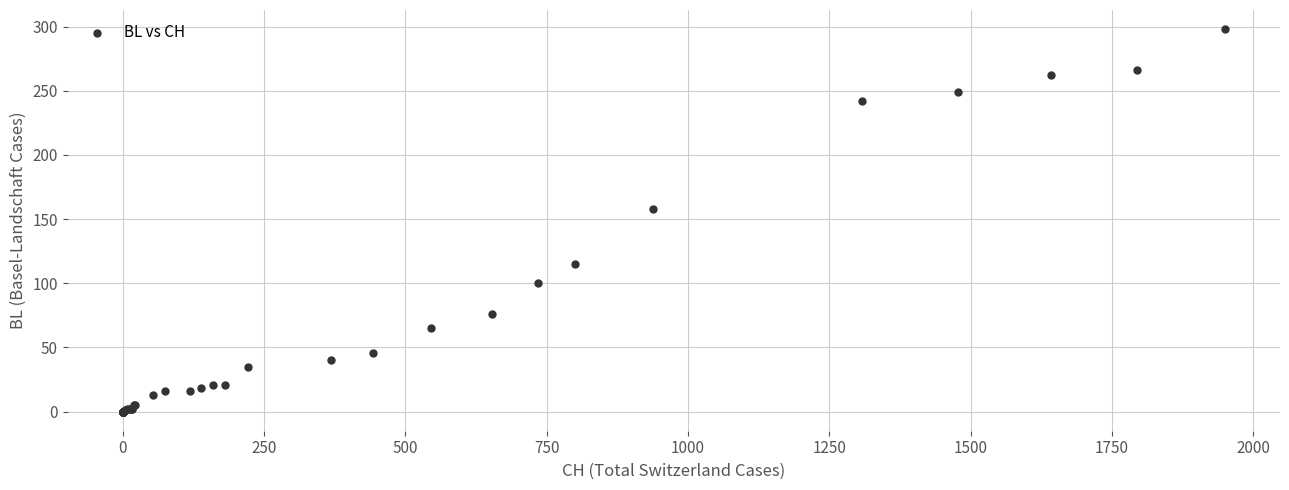

What Y value in the scatter plot is closest to 149?

158